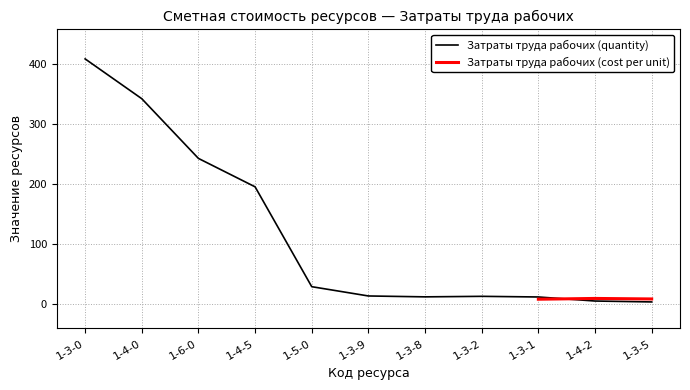

What is the sum of the values at 1-3-0 and 1-4-0?

751.0